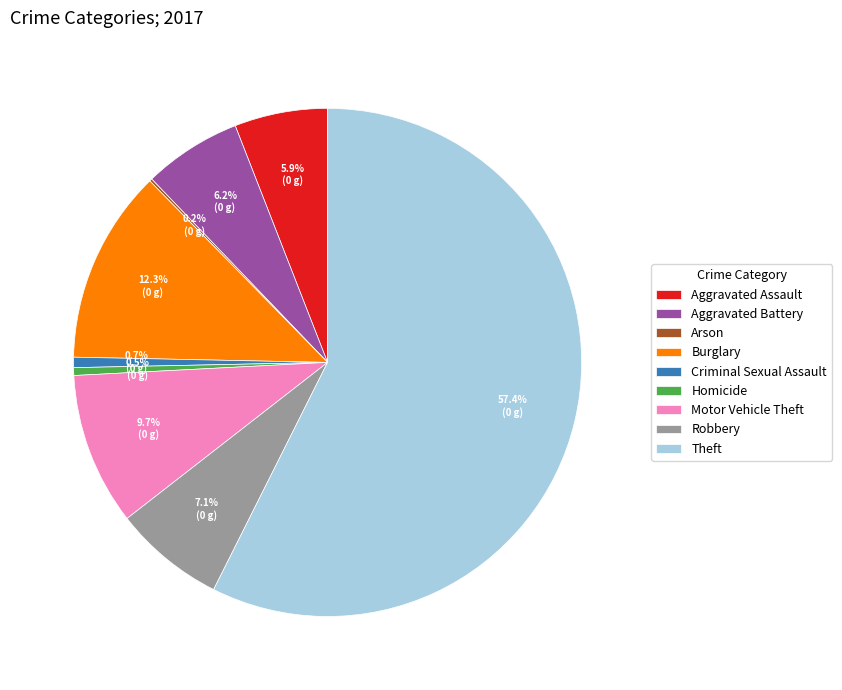

Combined, what portion of the pie is Motor Vehicle Theft and Robbery?

16.8%